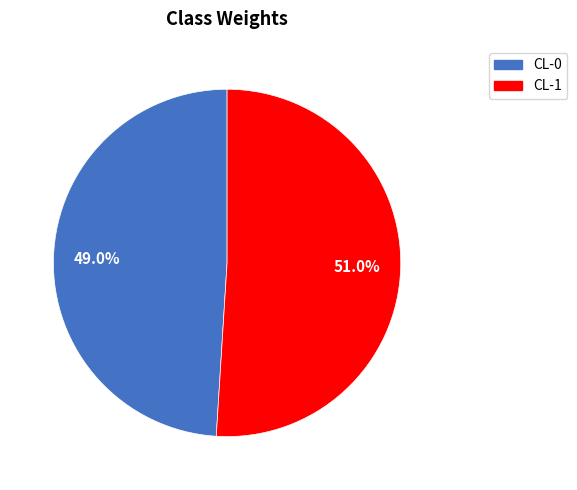

What is the total percentage of CL-0 and CL-1?

100.0%